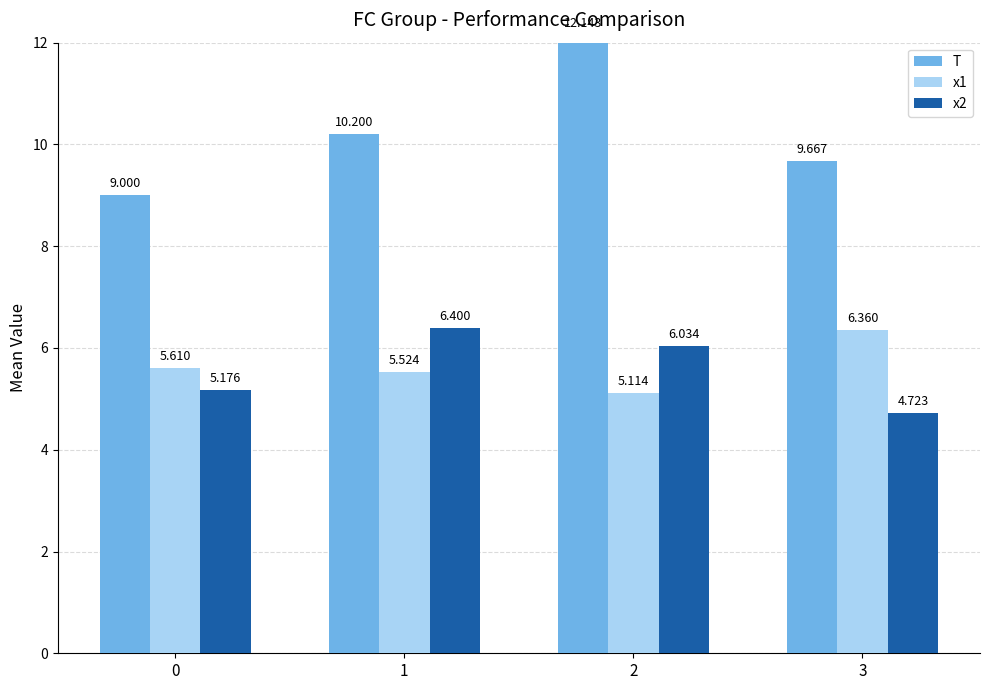

What is the smallest value displayed?

4.7